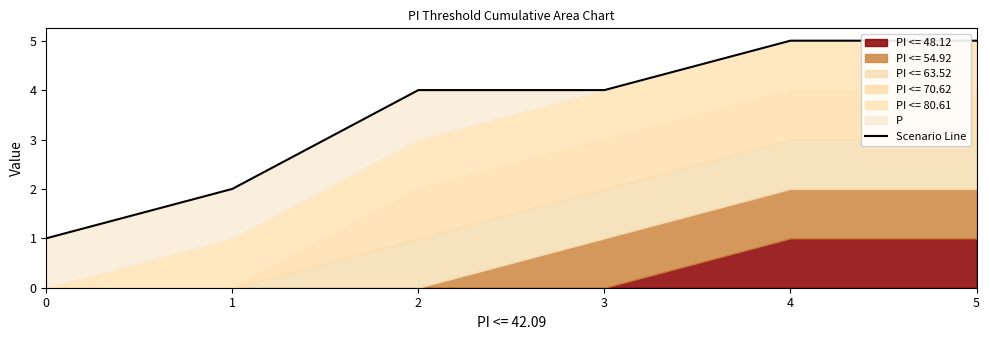

What is the ratio of the value at 5 to the value at 1?

2.5